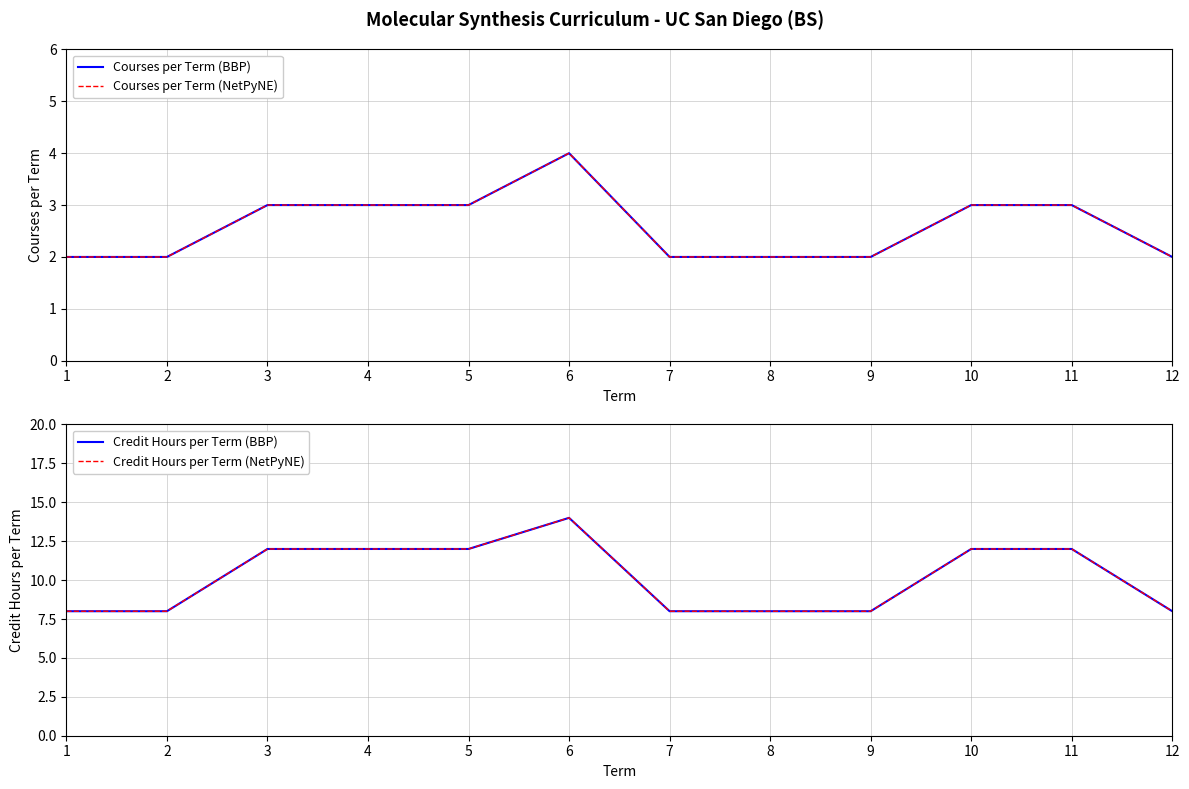

Where does the Credit Hours per Term (BBP) series first go above 12?

6